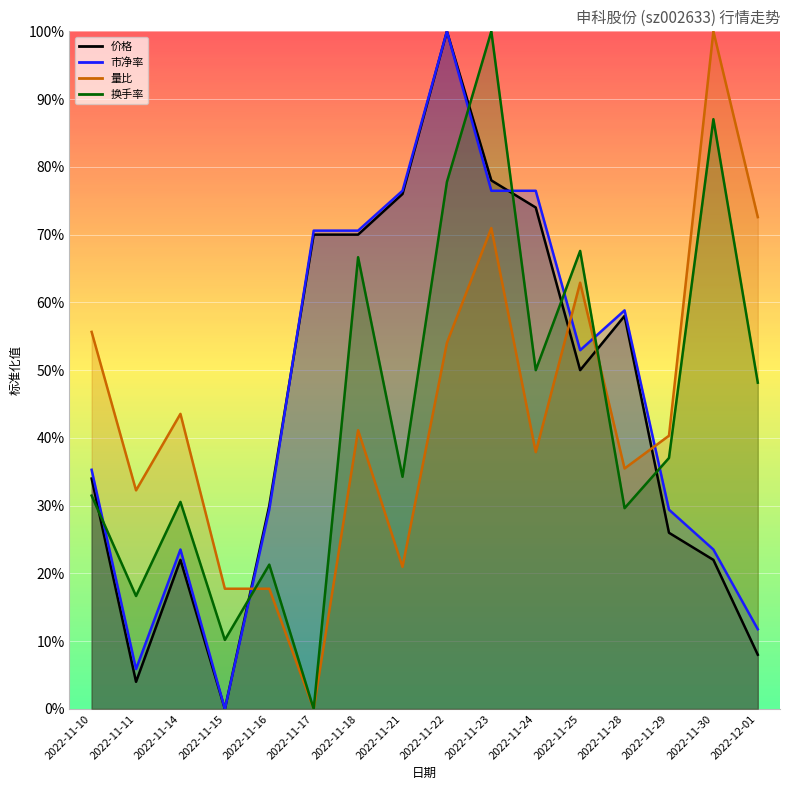

What is the approximate value of 市净率 at 2022-11-16?

0.3